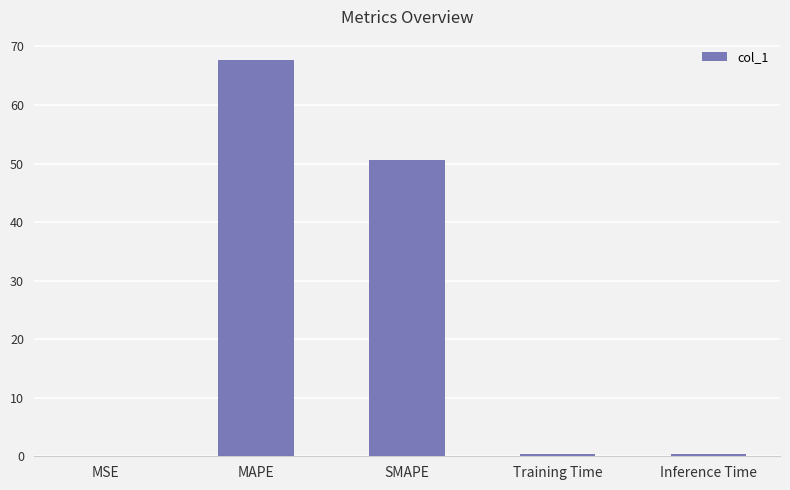

The value at MAPE is 67.8. True or false?

True